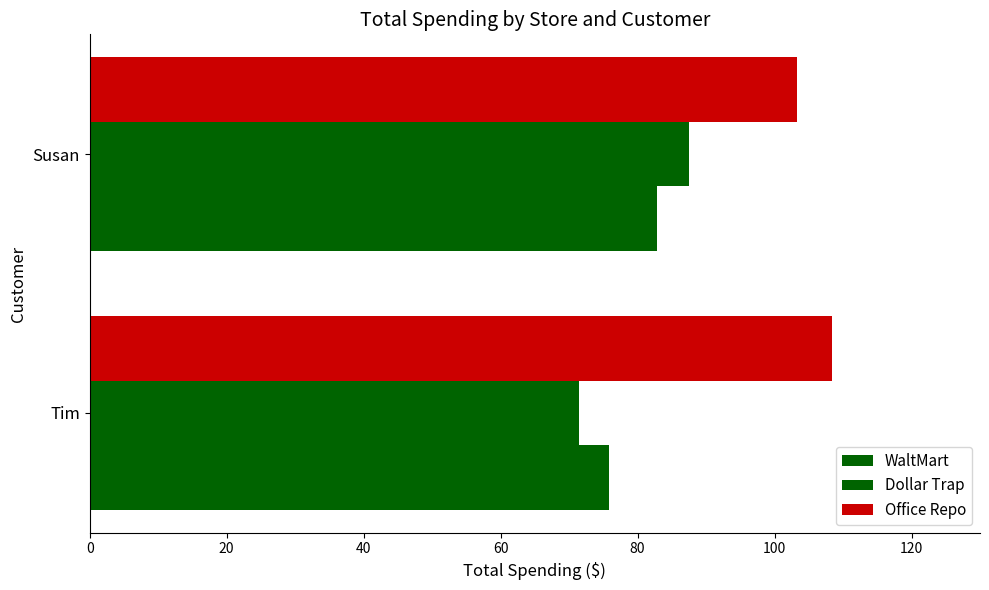

What is the sum of all Dollar Trap values?

159.0